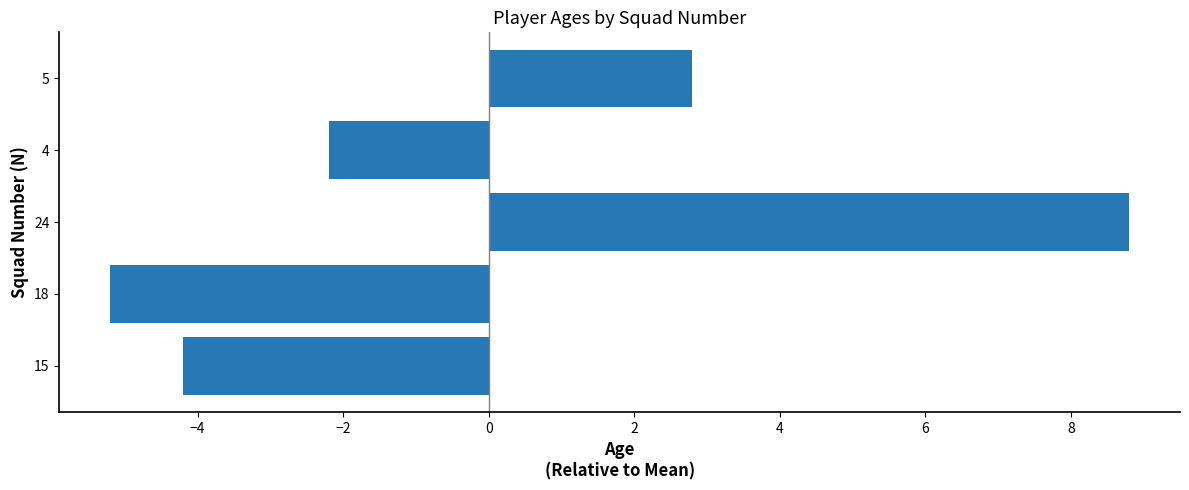

Does the chart contain stacked bars?

No